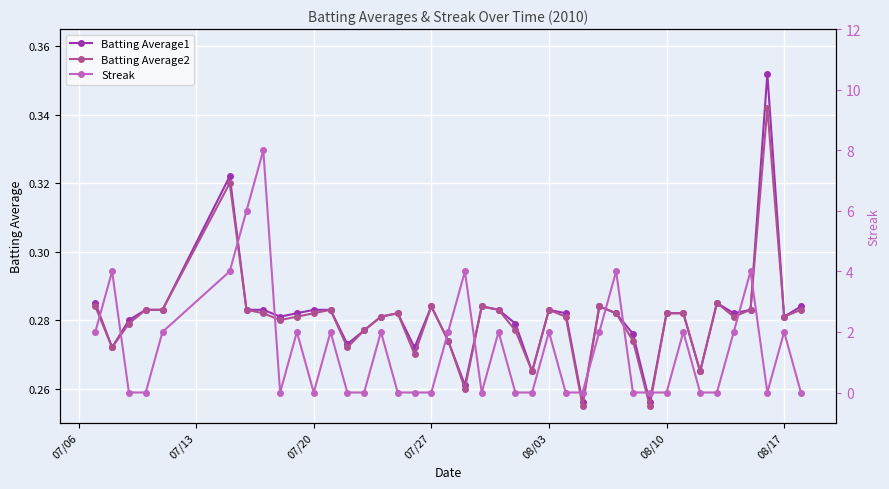

List the series in order of their peak value, highest first.

Streak, Batting Average1, Batting Average2